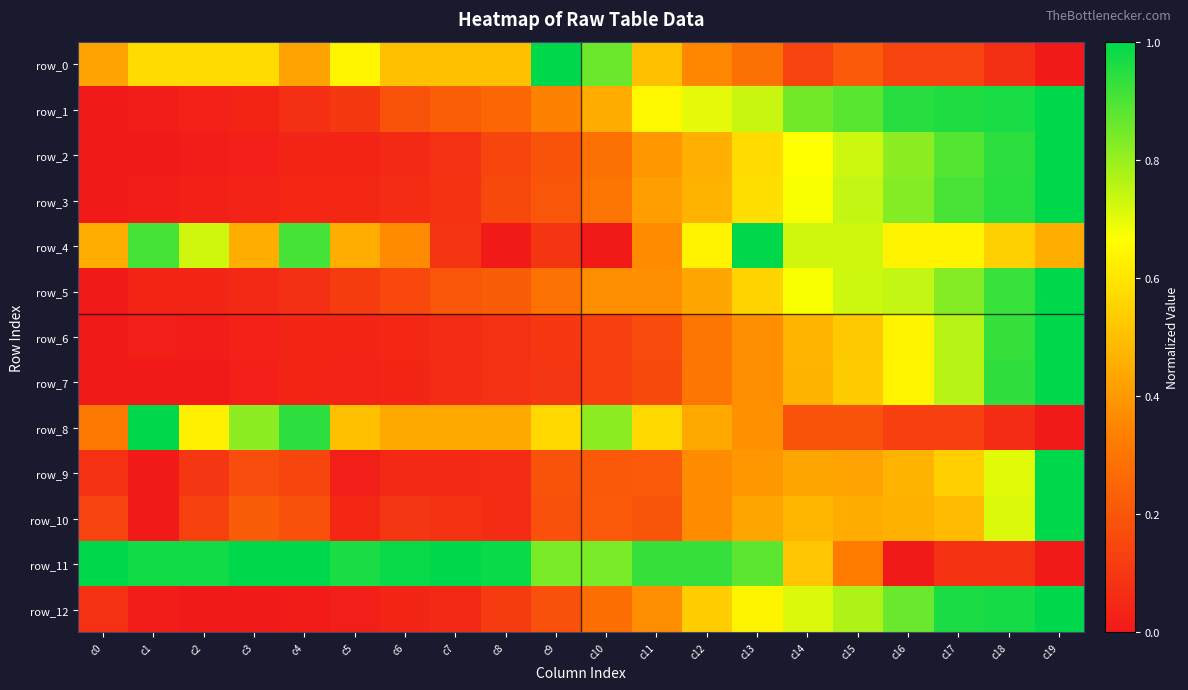

How many values in the row_11 series exceed 0?

18